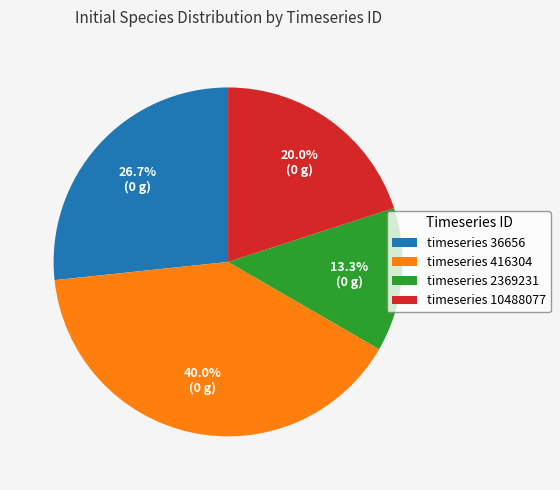

What portion of the pie excludes timeseries 10488077?

80.0%